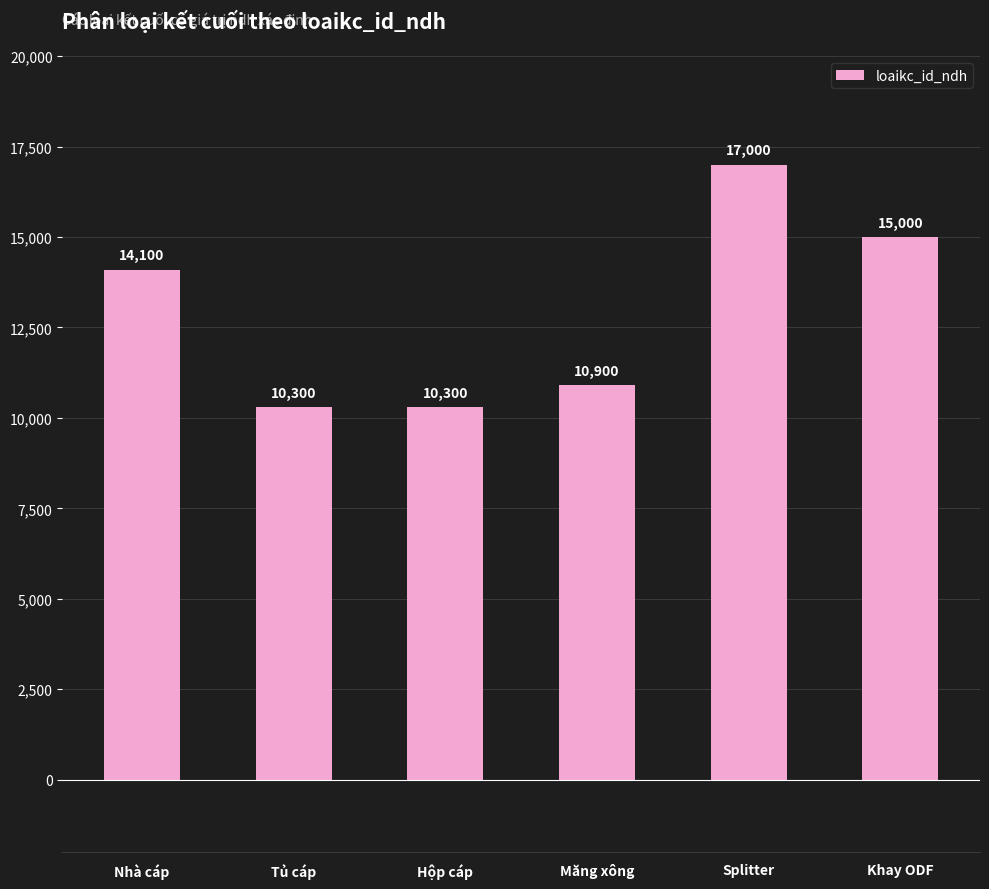

What is the average value?

12933